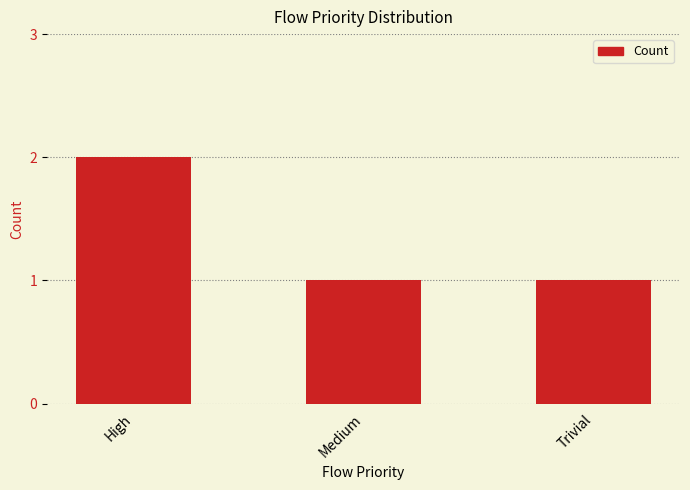

Approximately how many times larger is the value at Medium compared to High?

0.5